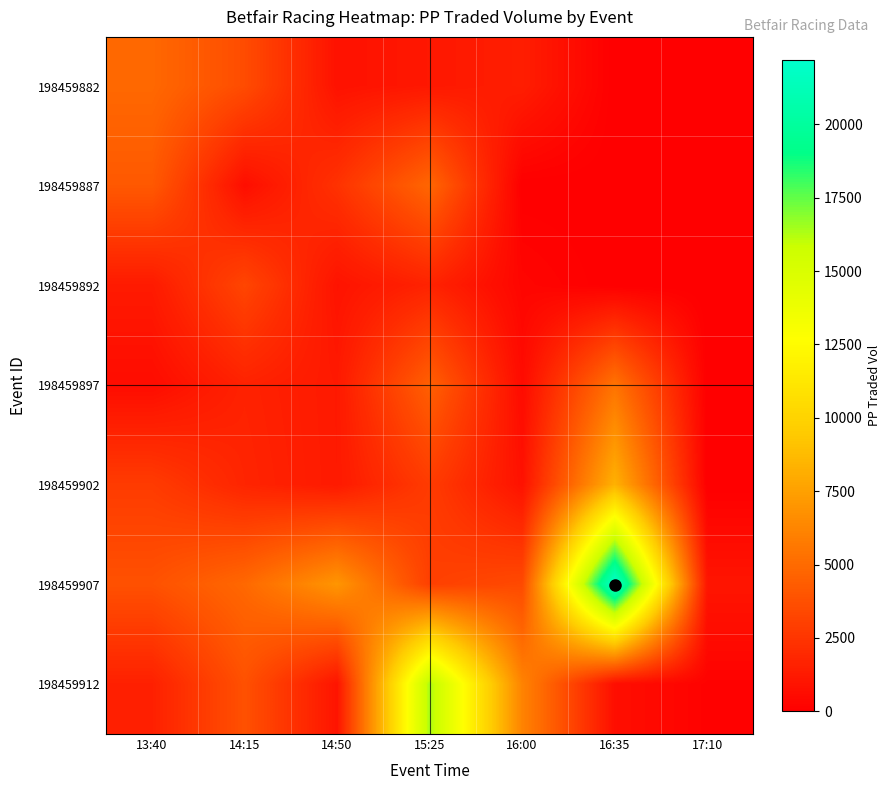

At 14:50, list the series in order from largest to smallest.

198459907, 198459887, 198459902, 198459897, 198459912, 198459892, 198459882